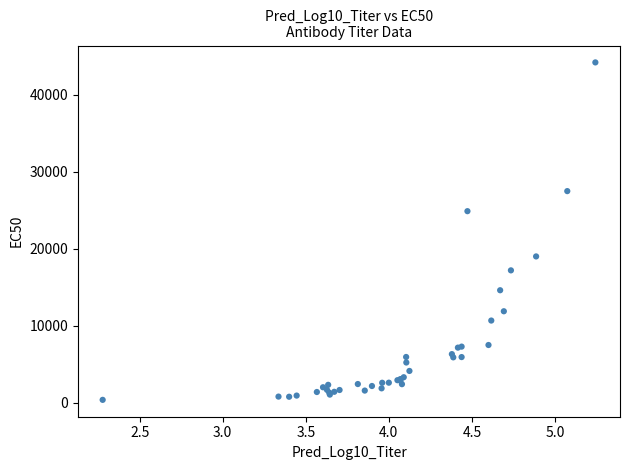

What Y value in the scatter plot is closest to 22278?

24870